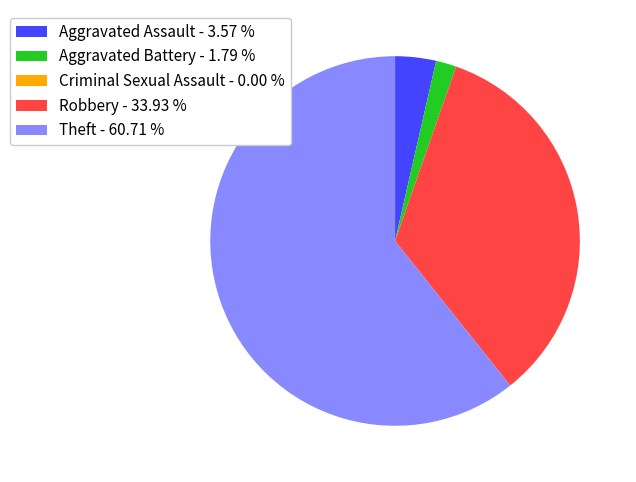

Combined, do Theft - 60.71 % and Aggravated Battery - 1.79 % account for over 50%?

Yes